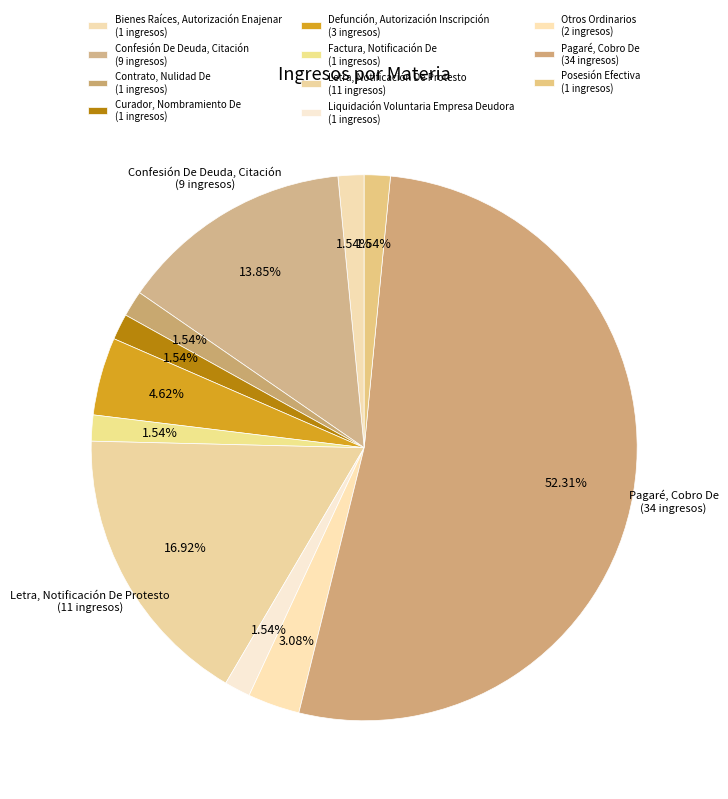

How many slices are in this pie chart?

11